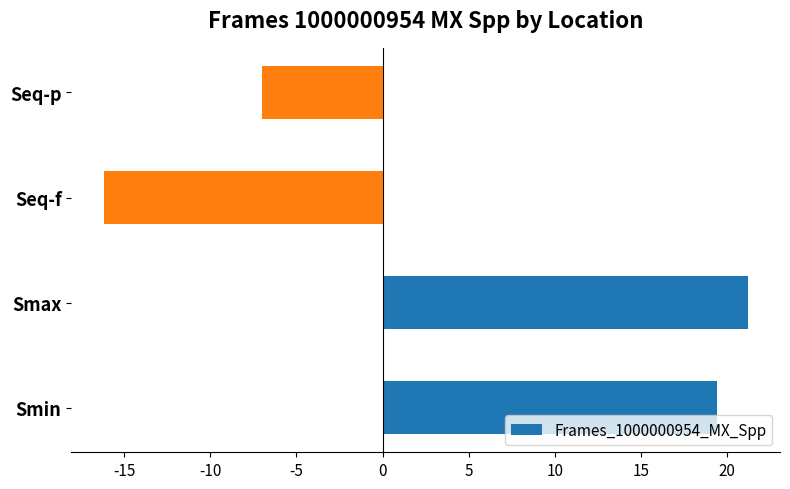

What is the sum of all values?

17.4